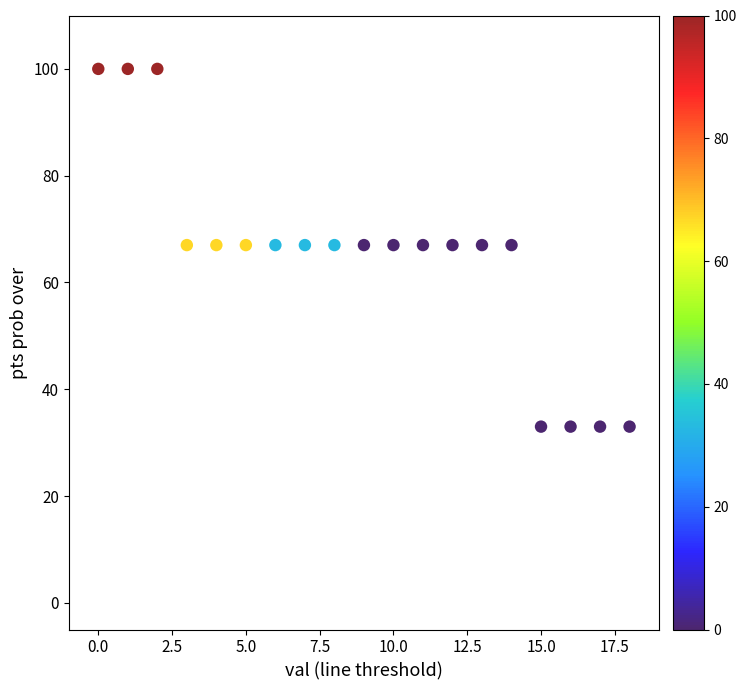

What is the range of Y values (max minus min)?

67